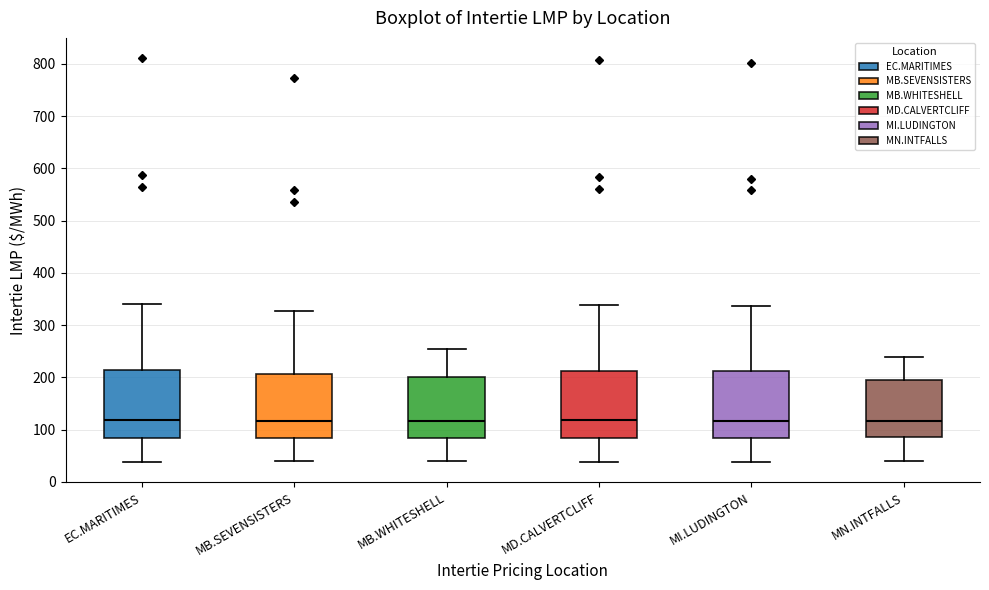

Reading left to right, read every box against the y-axis: the position of its median line, the range the box covers, and the ends of its whiskers. The values are not printed on the chart, so give them approximately, as read against the axis.

EC.MARITIMES: median 120, box 90 to 210, whiskers 40 to 340
MB.SEVENSISTERS: median 120, box 80 to 210, whiskers 40 to 330
MB.WHITESHELL: median 120, box 80 to 200, whiskers 40 to 260
MD.CALVERTCLIFF: median 120, box 80 to 210, whiskers 40 to 340
MI.LUDINGTON: median 120, box 80 to 210, whiskers 40 to 340
MN.INTFALLS: median 120, box 90 to 200, whiskers 40 to 240